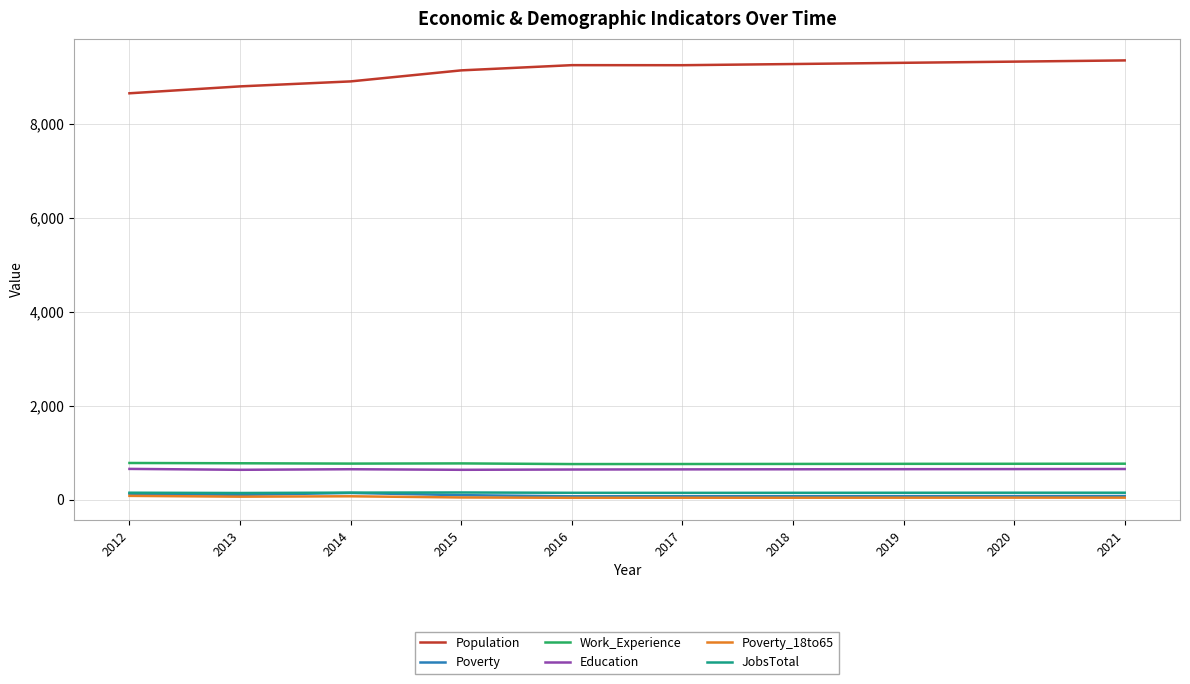

True or false: Poverty and Work_Experience intersect in this chart.

False